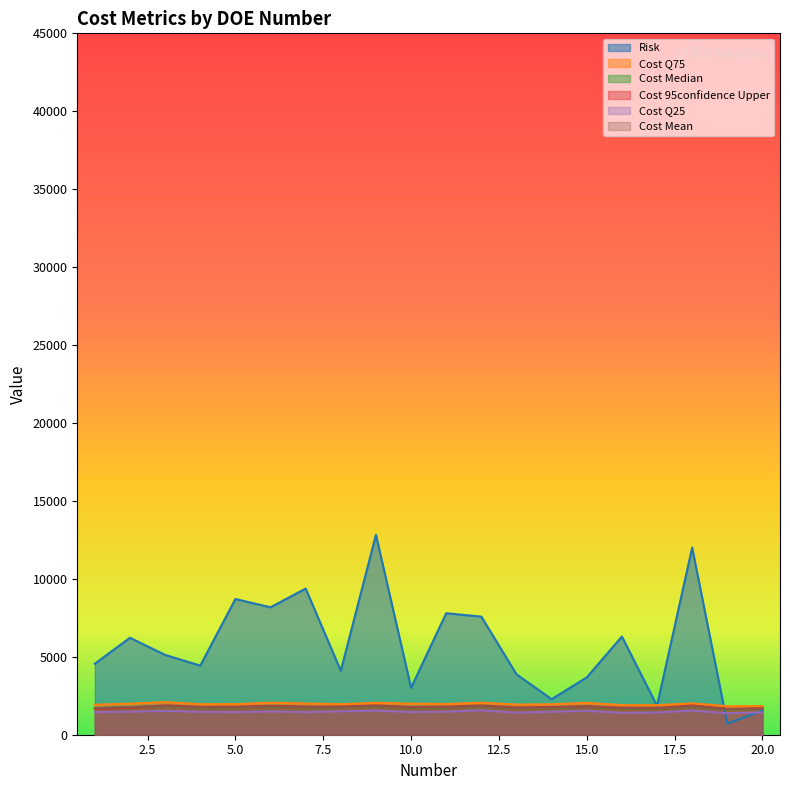

What is the greatest value displayed?

12824.5